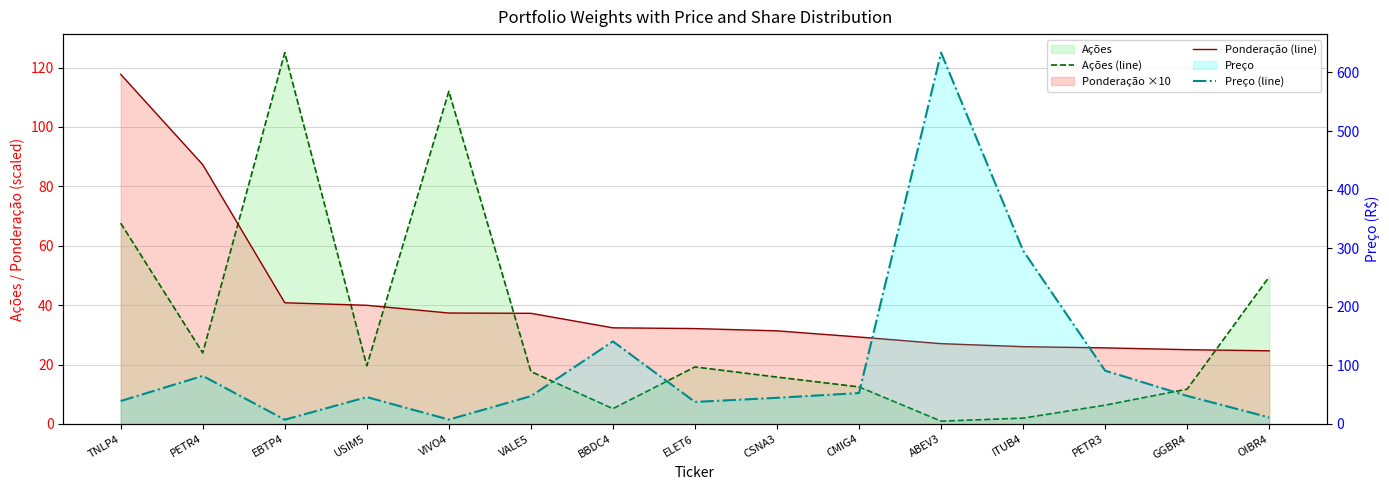

What is the label of the 1st point from the right?

OIBR4